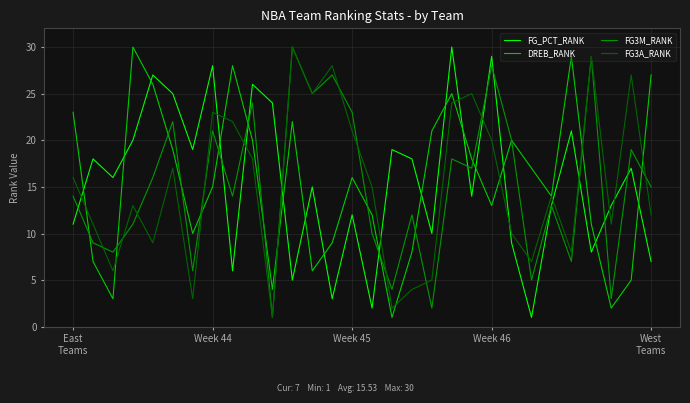

What is the highest value of the FG_PCT_RANK series?

30